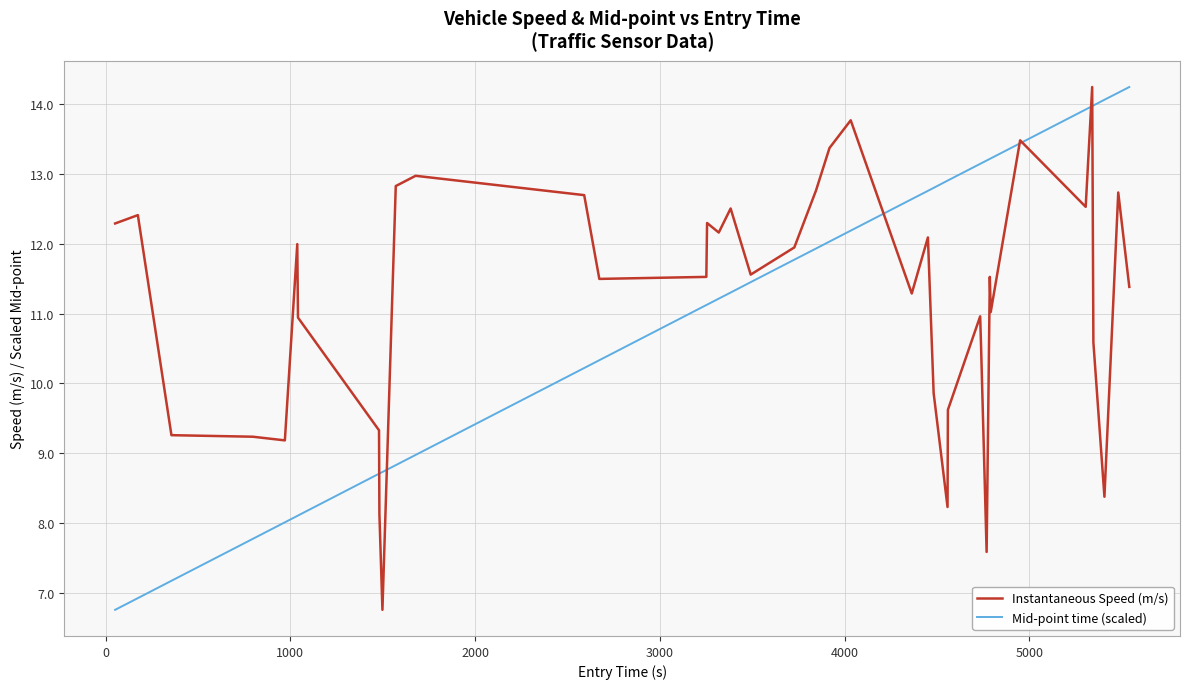

What is the smallest value displayed?

6.8